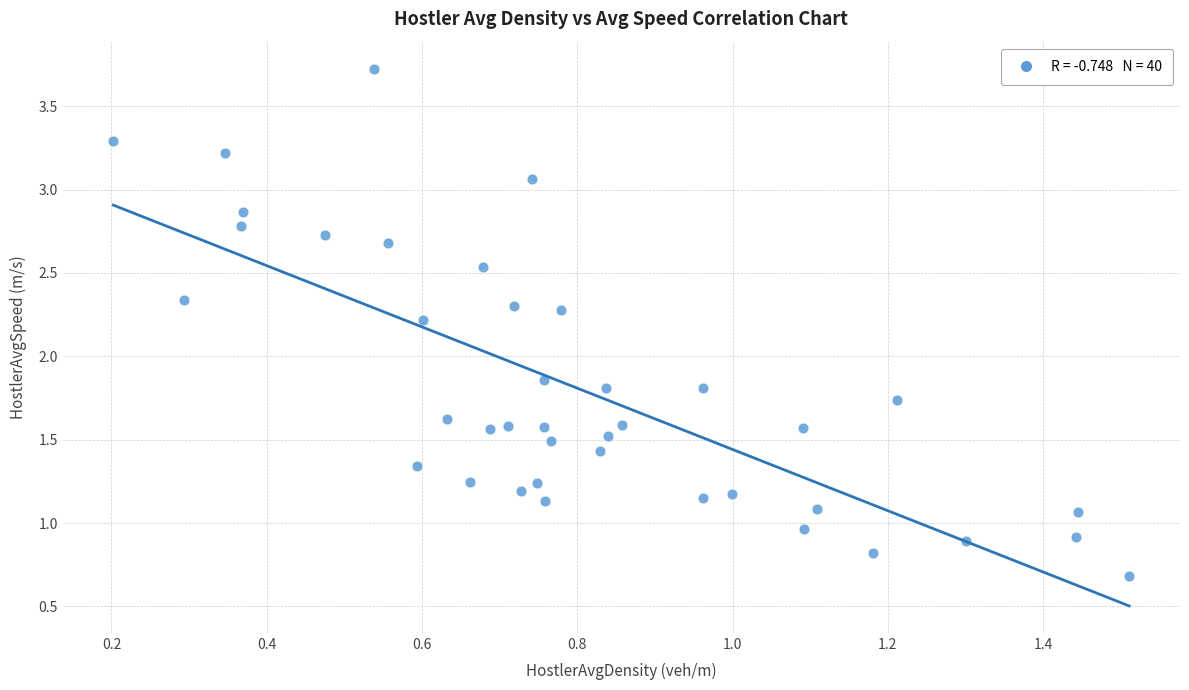

What is the range of Y values (max minus min)?

3.0